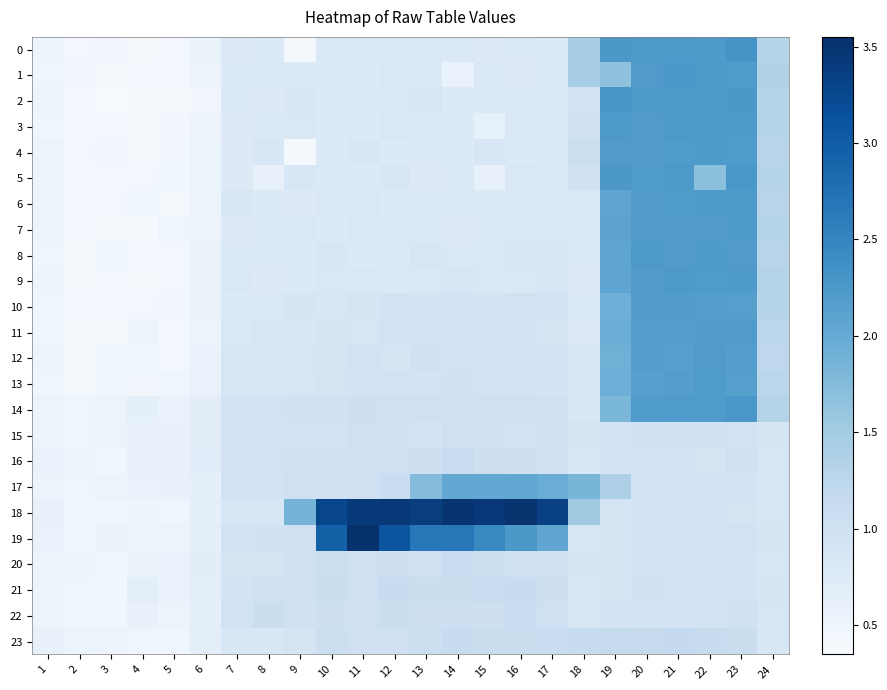

Reading left to right, what are all the values shown in this chart?

0: 1=0.5	2=0.4	3=0.5	4=0.4	5=0.4	6=0.6	7=0.8	8=0.8	9=0.4	10=0.8	11=0.8	12=0.8	13=0.8	14=0.8	15=0.8	16=0.8	17=0.8	18=1.4	19=2.3	20=2.2	21=2.2	22=2.2	23=2.3	24=1.3
1: 1=0.5	2=0.5	3=0.4	4=0.4	5=0.4	6=0.5	7=0.8	8=0.8	9=0.8	10=0.8	11=0.8	12=0.8	13=0.8	14=0.6	15=0.8	16=0.8	17=0.8	18=1.5	19=1.7	20=2.2	21=2.3	22=2.2	23=2.2	24=1.4
2: 1=0.5	2=0.4	3=0.4	4=0.4	5=0.4	6=0.5	7=0.8	8=0.8	9=0.8	10=0.8	11=0.8	12=0.8	13=0.8	14=0.8	15=0.8	16=0.8	17=0.8	18=1.0	19=2.3	20=2.2	21=2.2	22=2.2	23=2.3	24=1.3
3: 1=0.5	2=0.4	3=0.4	4=0.4	5=0.5	6=0.5	7=0.8	8=0.8	9=0.8	10=0.8	11=0.8	12=0.8	13=0.8	14=0.8	15=0.6	16=0.8	17=0.8	18=1.0	19=2.2	20=2.2	21=2.2	22=2.2	23=2.2	24=1.3
4: 1=0.5	2=0.4	3=0.5	4=0.4	5=0.5	6=0.5	7=0.8	8=0.8	9=0.4	10=0.8	11=0.8	12=0.8	13=0.8	14=0.8	15=0.8	16=0.8	17=0.8	18=1.0	19=2.2	20=2.2	21=2.2	22=2.2	23=2.2	24=1.3
5: 1=0.5	2=0.4	3=0.4	4=0.4	5=0.5	6=0.5	7=0.8	8=0.6	9=0.8	10=0.8	11=0.8	12=0.8	13=0.8	14=0.8	15=0.6	16=0.8	17=0.8	18=1.0	19=2.3	20=2.2	21=2.2	22=1.7	23=2.3	24=1.3
6: 1=0.5	2=0.4	3=0.4	4=0.5	5=0.4	6=0.5	7=0.8	8=0.8	9=0.8	10=0.8	11=0.8	12=0.8	13=0.8	14=0.8	15=0.8	16=0.8	17=0.8	18=0.8	19=2.1	20=2.2	21=2.2	22=2.2	23=2.2	24=1.3
7: 1=0.5	2=0.4	3=0.4	4=0.4	5=0.5	6=0.5	7=0.8	8=0.8	9=0.8	10=0.8	11=0.8	12=0.8	13=0.8	14=0.8	15=0.8	16=0.8	17=0.8	18=0.8	19=2.1	20=2.2	21=2.2	22=2.2	23=2.2	24=1.3
8: 1=0.5	2=0.4	3=0.5	4=0.4	5=0.4	6=0.6	7=0.8	8=0.8	9=0.8	10=0.8	11=0.8	12=0.8	13=0.9	14=0.8	15=0.8	16=0.8	17=0.8	18=0.8	19=2.1	20=2.2	21=2.2	22=2.2	23=2.2	24=1.3
9: 1=0.5	2=0.4	3=0.4	4=0.4	5=0.4	6=0.6	7=0.8	8=0.8	9=0.8	10=0.8	11=0.8	12=0.8	13=0.8	14=0.9	15=0.8	16=0.8	17=0.9	18=0.8	19=2.1	20=2.2	21=2.2	22=2.2	23=2.2	24=1.3
10: 1=0.5	2=0.4	3=0.4	4=0.4	5=0.5	6=0.6	7=0.8	8=0.8	9=0.9	10=0.8	11=0.9	12=0.9	13=0.9	14=0.9	15=0.9	16=1.0	17=1.0	18=0.8	19=1.9	20=2.2	21=2.2	22=2.2	23=2.2	24=1.3
11: 1=0.5	2=0.4	3=0.4	4=0.5	5=0.4	6=0.5	7=0.8	8=0.9	9=0.8	10=0.9	11=0.9	12=1.0	13=0.9	14=0.9	15=0.9	16=1.0	17=0.9	18=0.8	19=2.0	20=2.2	21=2.2	22=2.2	23=2.2	24=1.2
12: 1=0.5	2=0.4	3=0.5	4=0.5	5=0.4	6=0.6	7=0.9	8=0.9	9=0.9	10=0.9	11=1.0	12=0.9	13=1.0	14=1.0	15=1.0	16=1.0	17=0.9	18=0.8	19=1.9	20=2.2	21=2.1	22=2.2	23=2.2	24=1.2
13: 1=0.5	2=0.4	3=0.5	4=0.5	5=0.5	6=0.6	7=0.9	8=0.9	9=0.9	10=0.9	11=0.9	12=1.0	13=0.9	14=1.0	15=1.0	16=1.0	17=0.9	18=0.8	19=1.9	20=2.1	21=2.2	22=2.2	23=2.2	24=1.3
14: 1=0.5	2=0.5	3=0.5	4=0.6	5=0.6	6=0.7	7=1.0	8=1.0	9=1.0	10=1.0	11=1.0	12=1.0	13=1.0	14=1.0	15=1.0	16=1.0	17=1.0	18=0.8	19=1.8	20=2.2	21=2.2	22=2.2	23=2.3	24=1.3
15: 1=0.5	2=0.5	3=0.5	4=0.6	5=0.6	6=0.7	7=1.0	8=0.9	9=1.0	10=0.9	11=1.0	12=1.0	13=0.9	14=1.0	15=1.0	16=1.0	17=1.0	18=0.9	19=0.9	20=1.0	21=1.0	22=1.0	23=1.0	24=0.9
16: 1=0.6	2=0.5	3=0.5	4=0.6	5=0.6	6=0.7	7=0.9	8=1.0	9=1.0	10=1.0	11=1.0	12=1.0	13=1.0	14=1.1	15=1.0	16=1.0	17=1.0	18=0.8	19=0.9	20=0.9	21=1.0	22=0.9	23=1.0	24=0.9
17: 1=0.5	2=0.5	3=0.5	4=0.6	5=0.6	6=0.6	7=1.0	8=0.9	9=1.0	10=1.0	11=1.0	12=1.1	13=1.7	14=2.0	15=2.0	16=2.0	17=2.0	18=1.8	19=1.4	20=1.0	21=1.0	22=1.0	23=0.9	24=0.9
18: 1=0.6	2=0.5	3=0.5	4=0.5	5=0.5	6=0.6	7=0.8	8=0.9	9=1.9	10=3.3	11=3.4	12=3.4	13=3.4	14=3.5	15=3.4	16=3.5	17=3.3	18=1.5	19=0.9	20=0.9	21=1.0	22=0.9	23=0.9	24=0.9
19: 1=0.6	2=0.5	3=0.6	4=0.5	5=0.5	6=0.7	7=1.0	8=1.0	9=1.0	10=2.9	11=3.5	12=3.1	13=2.7	14=2.7	15=2.5	16=2.3	17=2.1	18=0.9	19=0.9	20=0.9	21=1.0	22=0.9	23=1.0	24=0.9
20: 1=0.5	2=0.5	3=0.5	4=0.6	5=0.6	6=0.7	7=0.9	8=0.9	9=1.0	10=1.0	11=1.0	12=1.0	13=1.0	14=1.1	15=1.0	16=1.0	17=1.0	18=0.9	19=0.9	20=0.9	21=0.9	22=1.0	23=0.9	24=0.9
21: 1=0.5	2=0.5	3=0.5	4=0.7	5=0.6	6=0.7	7=0.9	8=1.0	9=1.0	10=1.1	11=1.0	12=1.1	13=1.1	14=1.1	15=1.1	16=1.1	17=1.0	18=0.9	19=0.9	20=1.0	21=0.9	22=0.9	23=0.9	24=0.9
22: 1=0.5	2=0.5	3=0.5	4=0.6	5=0.5	6=0.7	7=1.0	8=1.1	9=1.0	10=1.0	11=1.0	12=1.1	13=1.0	14=1.0	15=1.0	16=1.1	17=1.0	18=0.9	19=0.9	20=0.9	21=0.9	22=1.0	23=1.0	24=0.9
23: 1=0.6	2=0.5	3=0.5	4=0.5	5=0.5	6=0.7	7=0.8	8=0.8	9=0.9	10=1.0	11=1.0	12=1.0	13=1.0	14=1.1	15=1.1	16=1.1	17=1.1	18=1.1	19=1.1	20=1.1	21=1.2	22=1.1	23=1.1	24=0.9